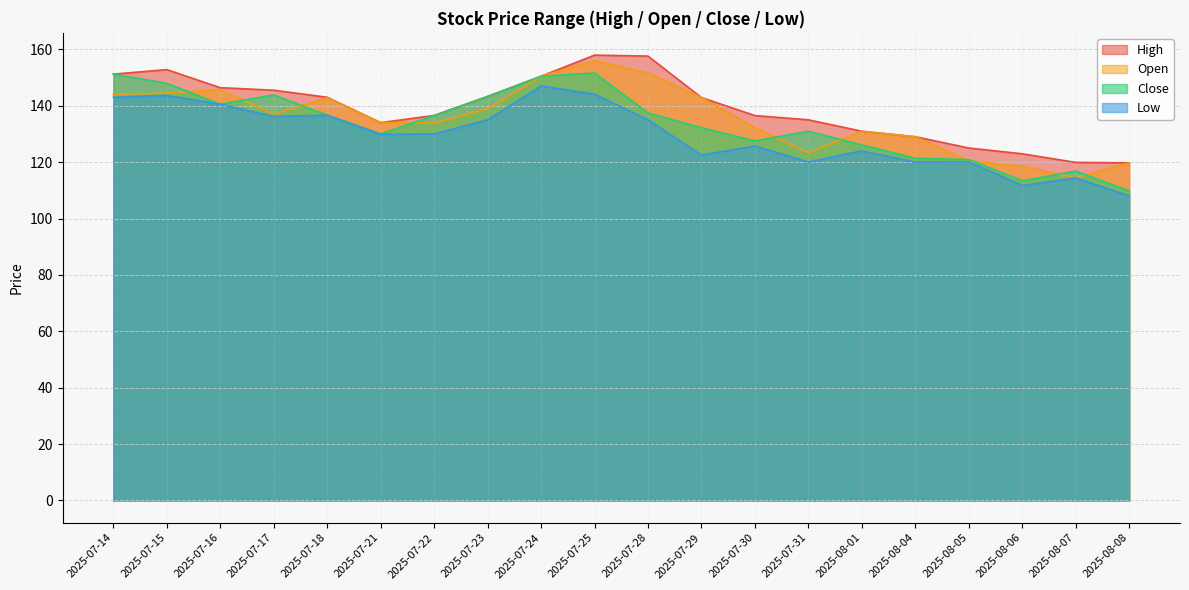

How many values in the Close series exceed 136?

10